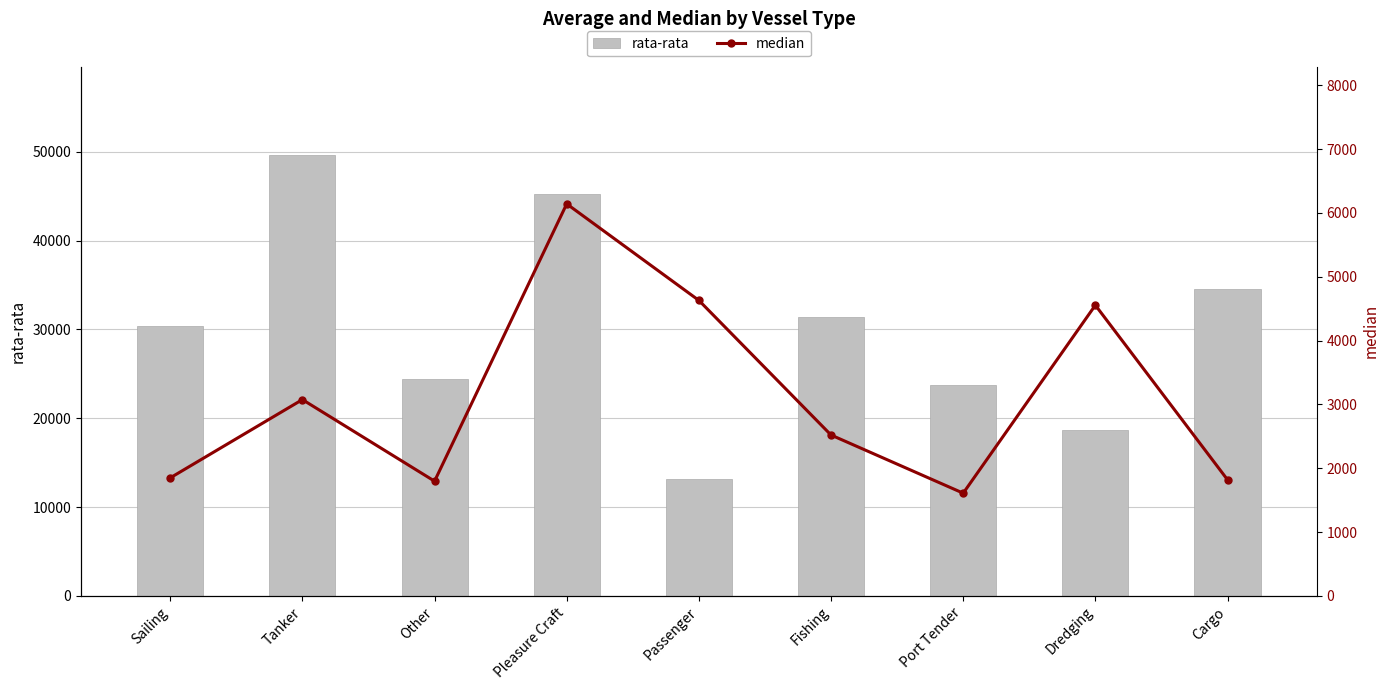

What is the sum of all rata-rata values?

271096.5